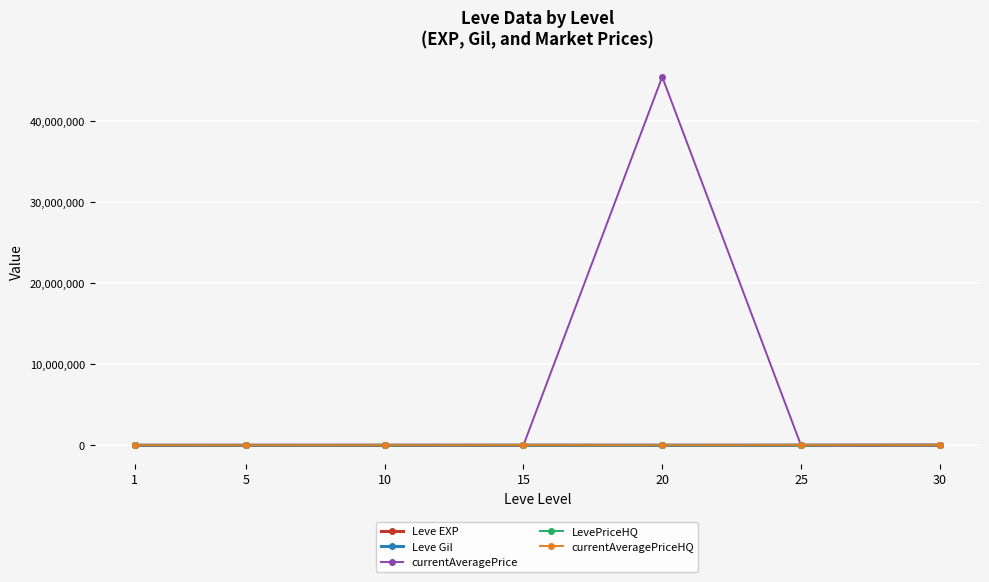

What is the difference between the maximum and second lowest values in the LevePriceHQ series?

11000.9